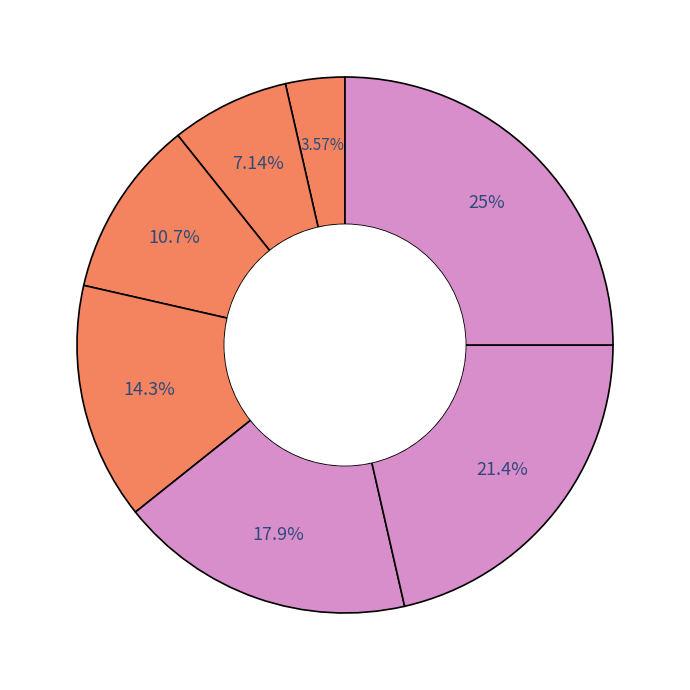

How many slices are in this pie chart?

7